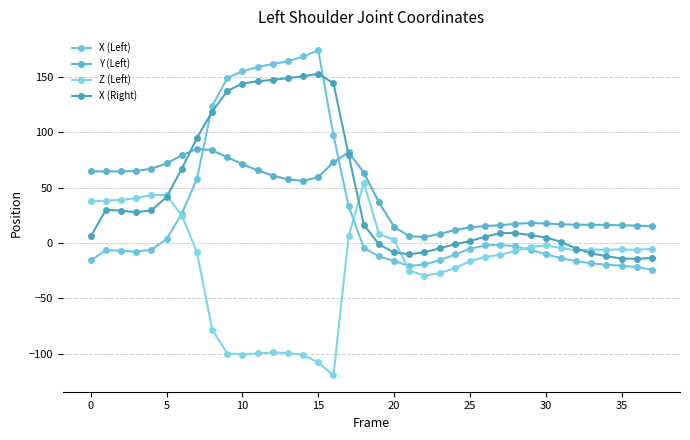

How many intersections are there between X (Right) and Z (Left)?

4